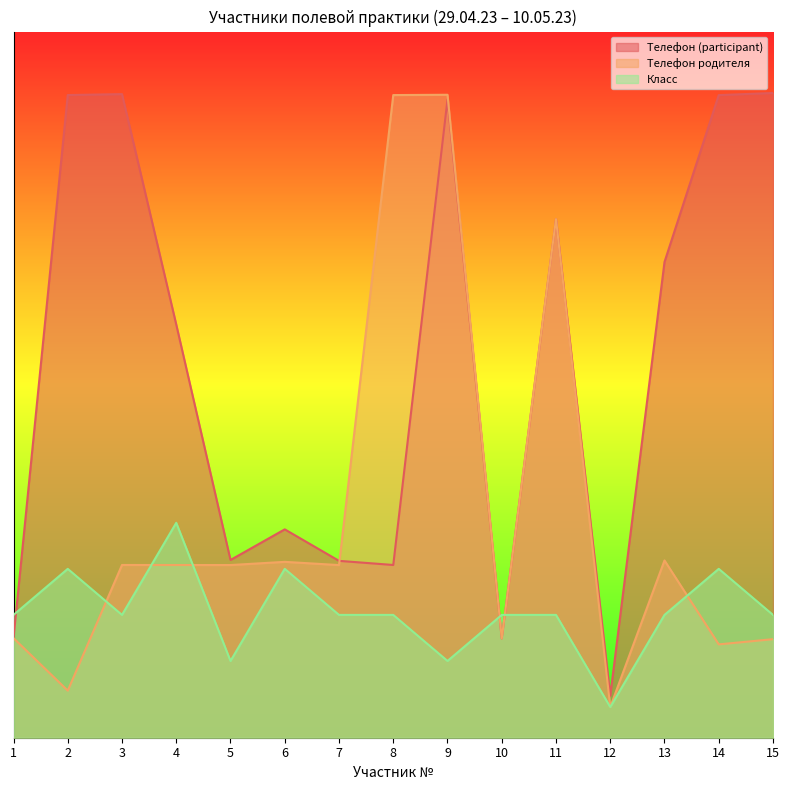

Is the value of Класс at 7 greater than the value of Телефон (participant) at 7?

No